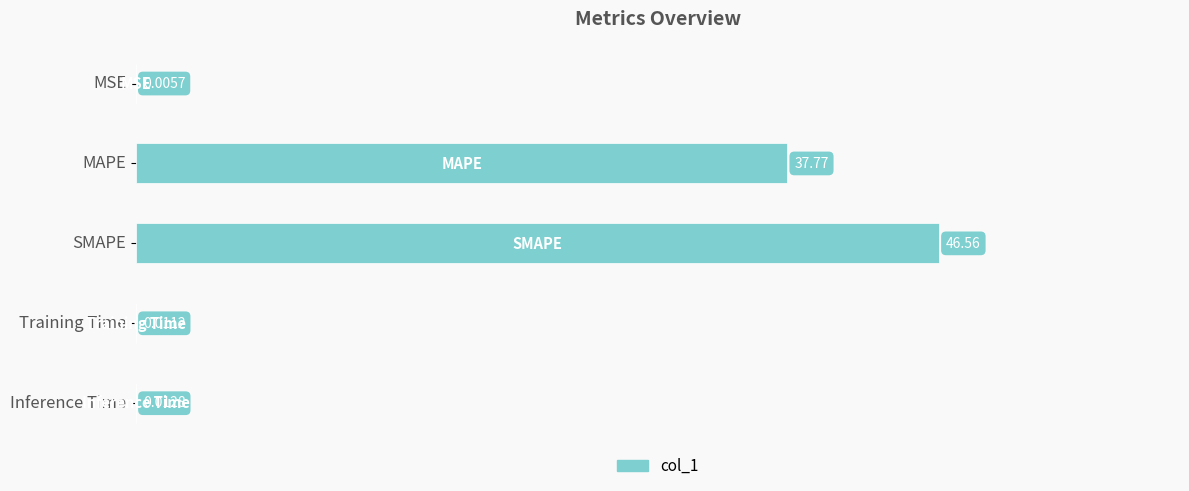

What is the sum of the values at MAPE and MSE?

37.8